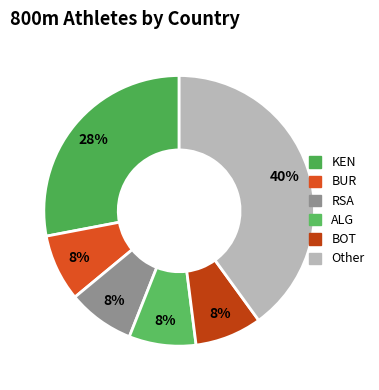

What is the ratio of the value at Other to the value at KEN?

1.4